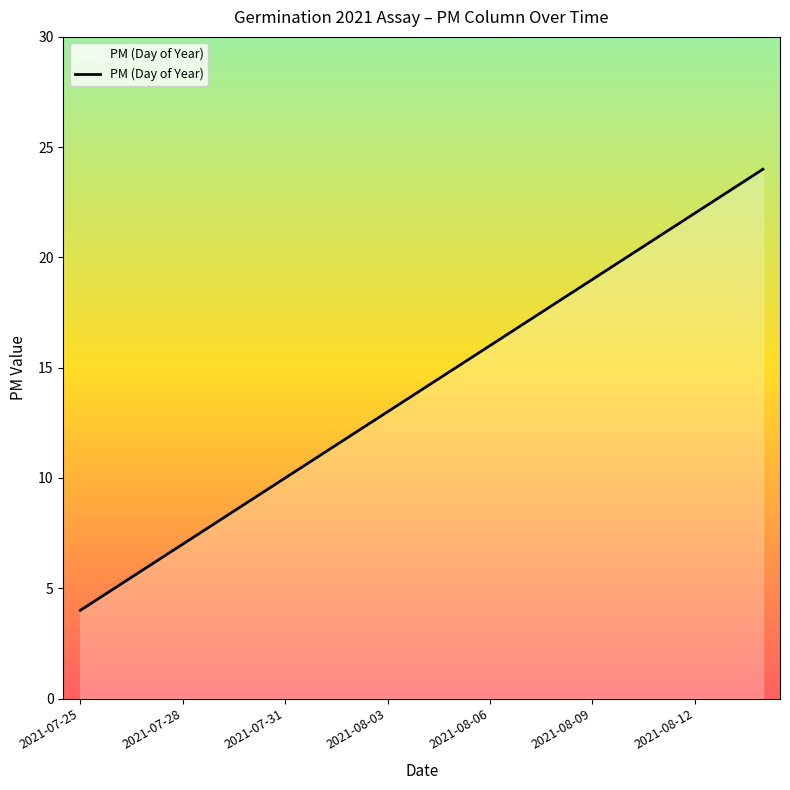

What is the minimum value shown in the chart?

4